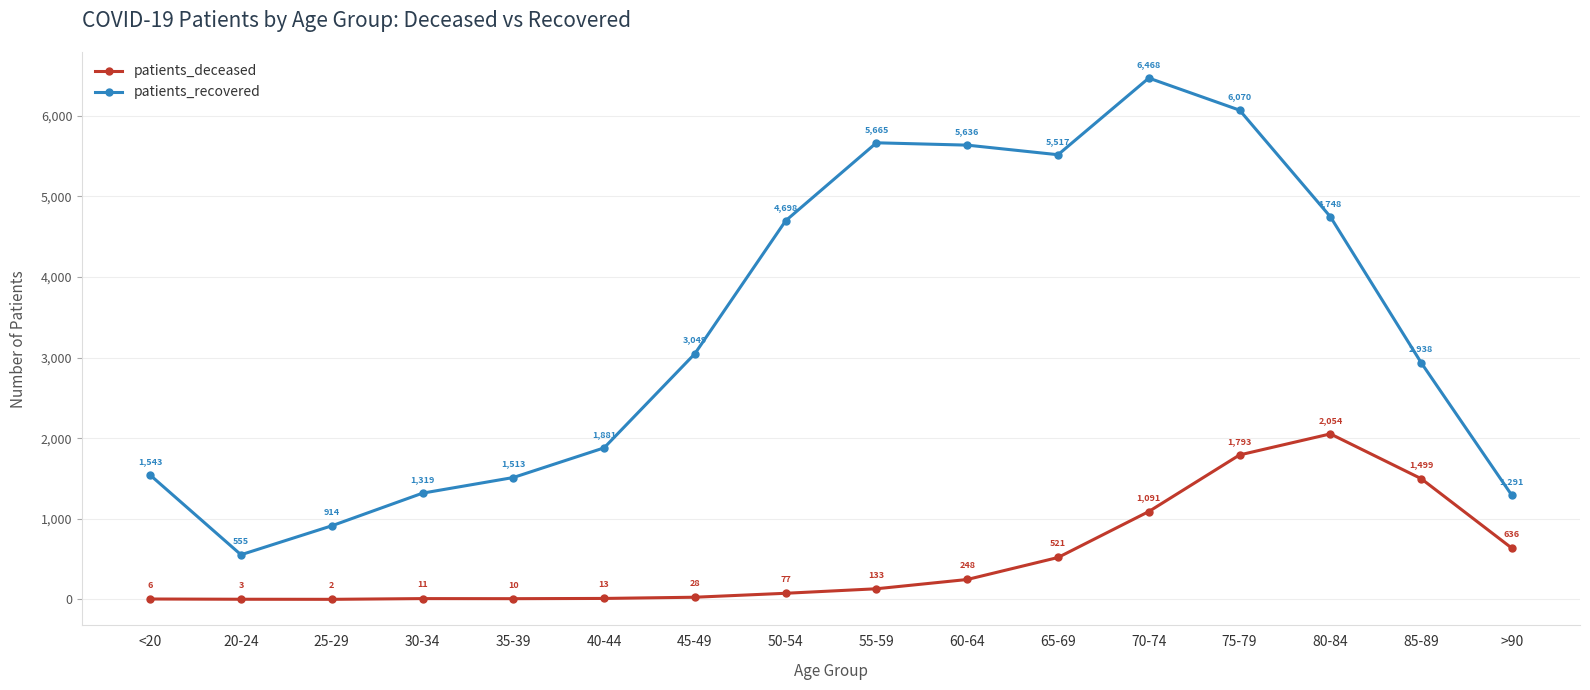

Which category has the highest value in the patients_recovered series?

70-74